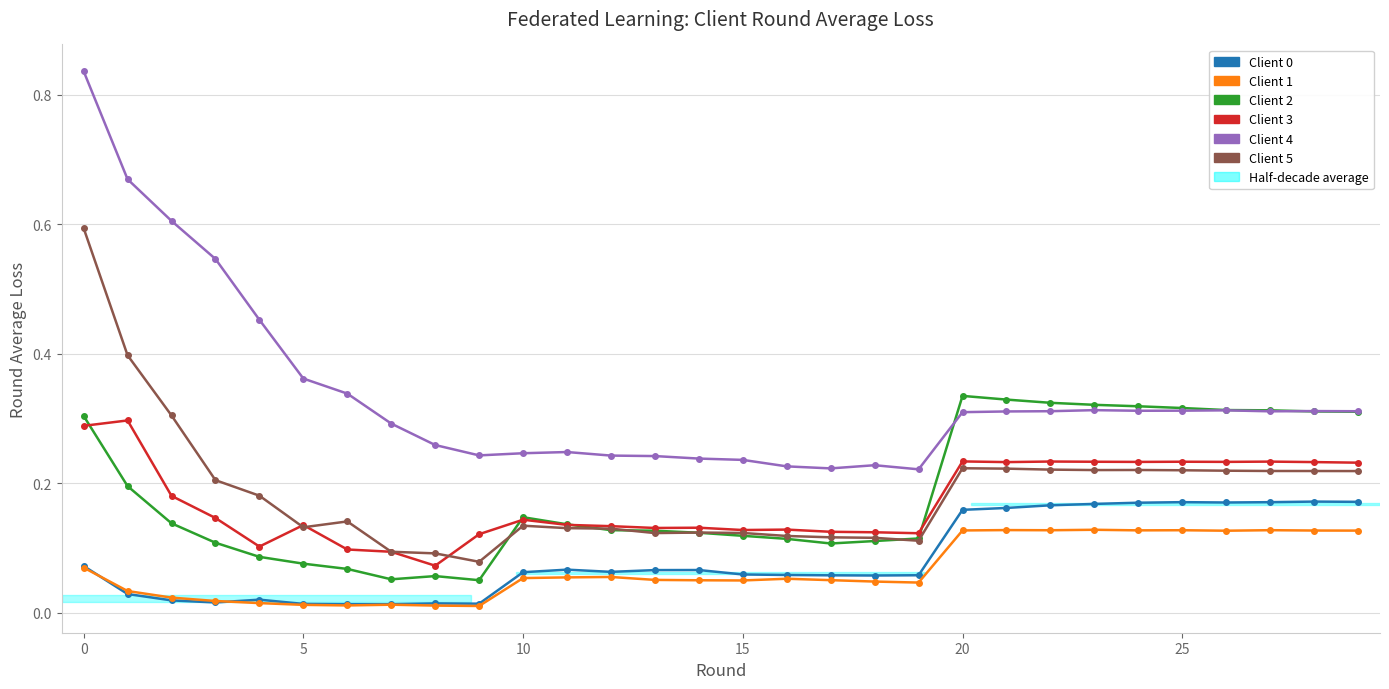

Count the Client 4 values in the range 0 to 1.

30